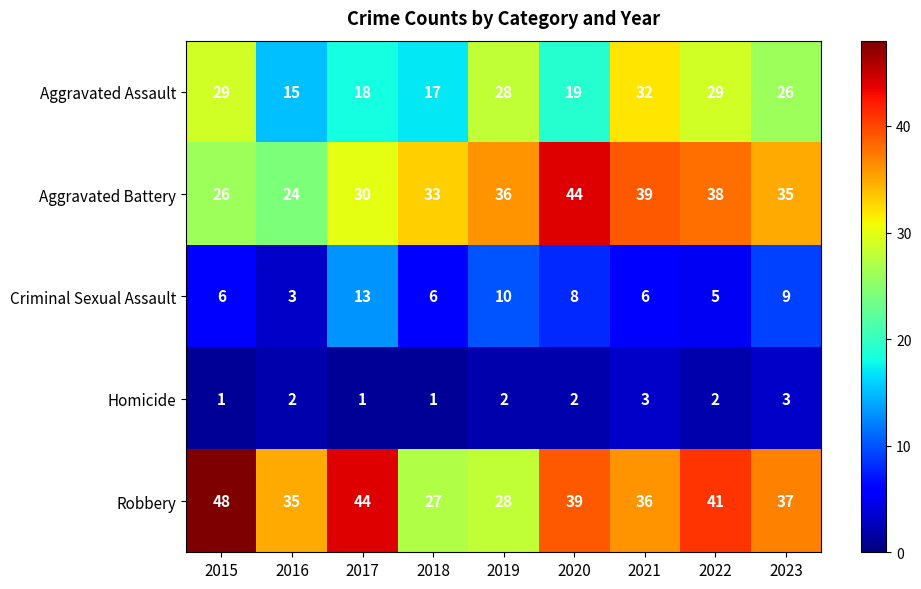

At which category is the sum across all series the highest?

2021